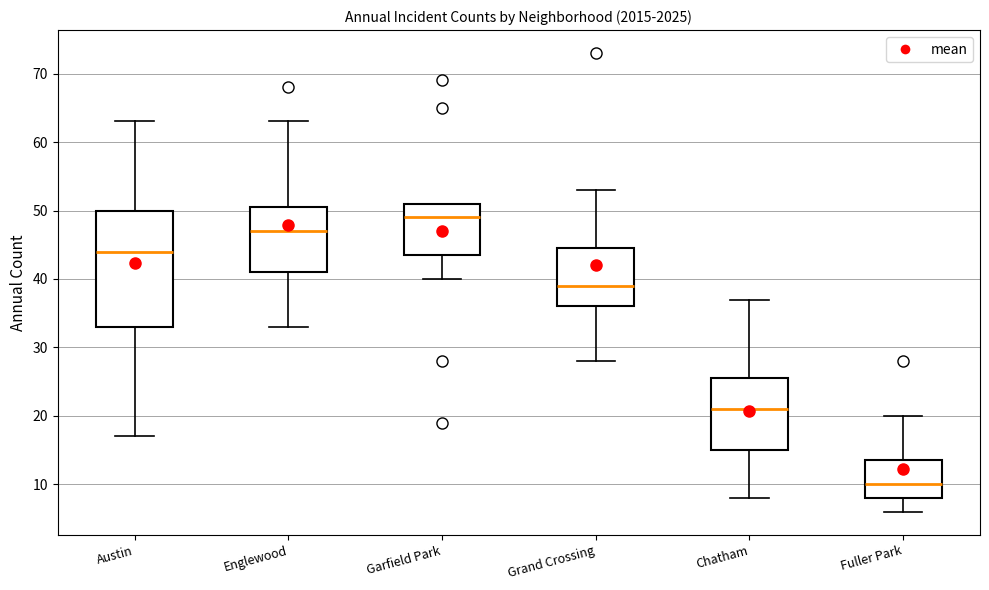

Reading left to right, transcribe this box plot: for each box, give where its median line is, the range the box spans, and where its two whiskers end, as read against the y-axis. The values are not printed on the chart, so give them approximately, as read against the axis.

Austin: median 44, box 33 to 50, whiskers 17 to 63
Englewood: median 47, box 41 to 51, whiskers 33 to 63
Garfield Park: median 49, box 44 to 51, whiskers 40 to 51
Grand Crossing: median 39, box 36 to 45, whiskers 28 to 53
Chatham: median 21, box 15 to 26, whiskers 8 to 37
Fuller Park: median 10, box 8 to 14, whiskers 6 to 20